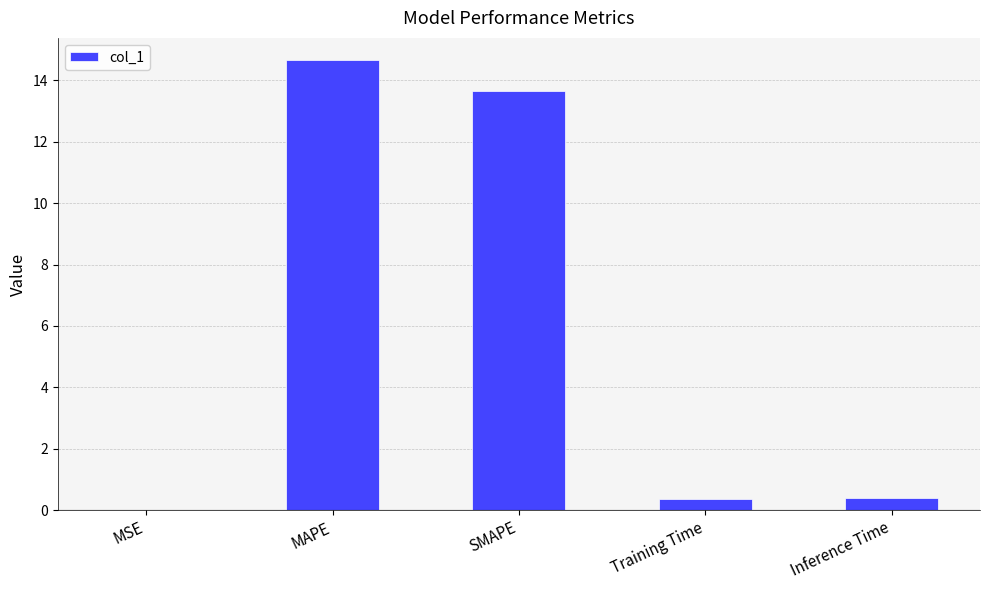

What is the sum of the values at MAPE and Training Time?

15.0